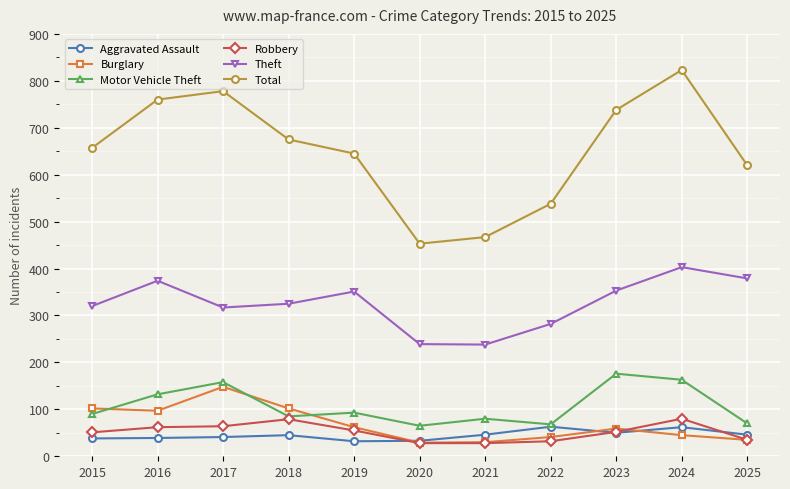

What is the smallest value displayed?

28